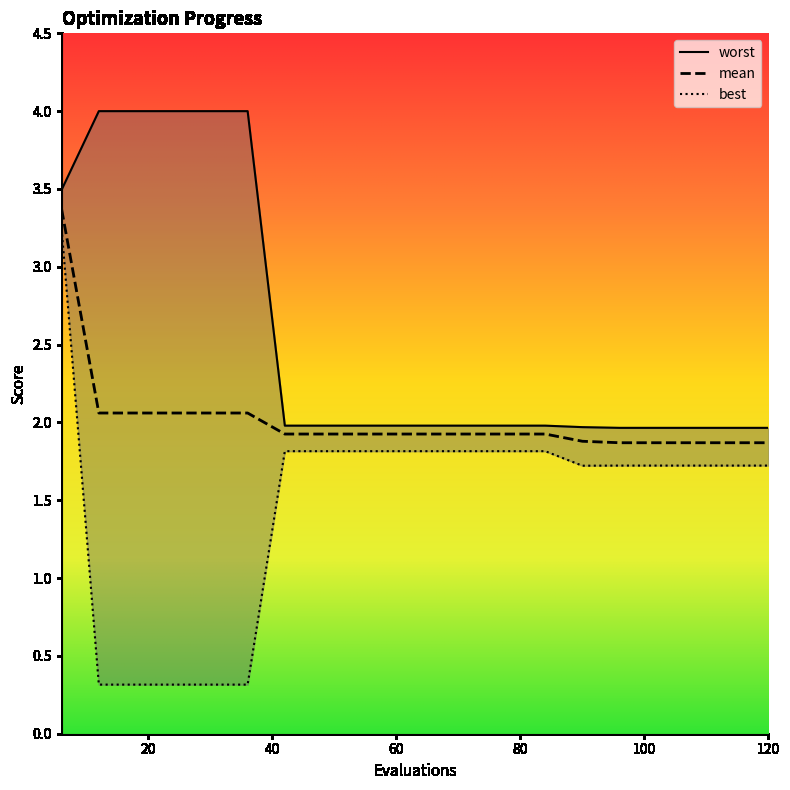

At which label is best closest to 1?

12